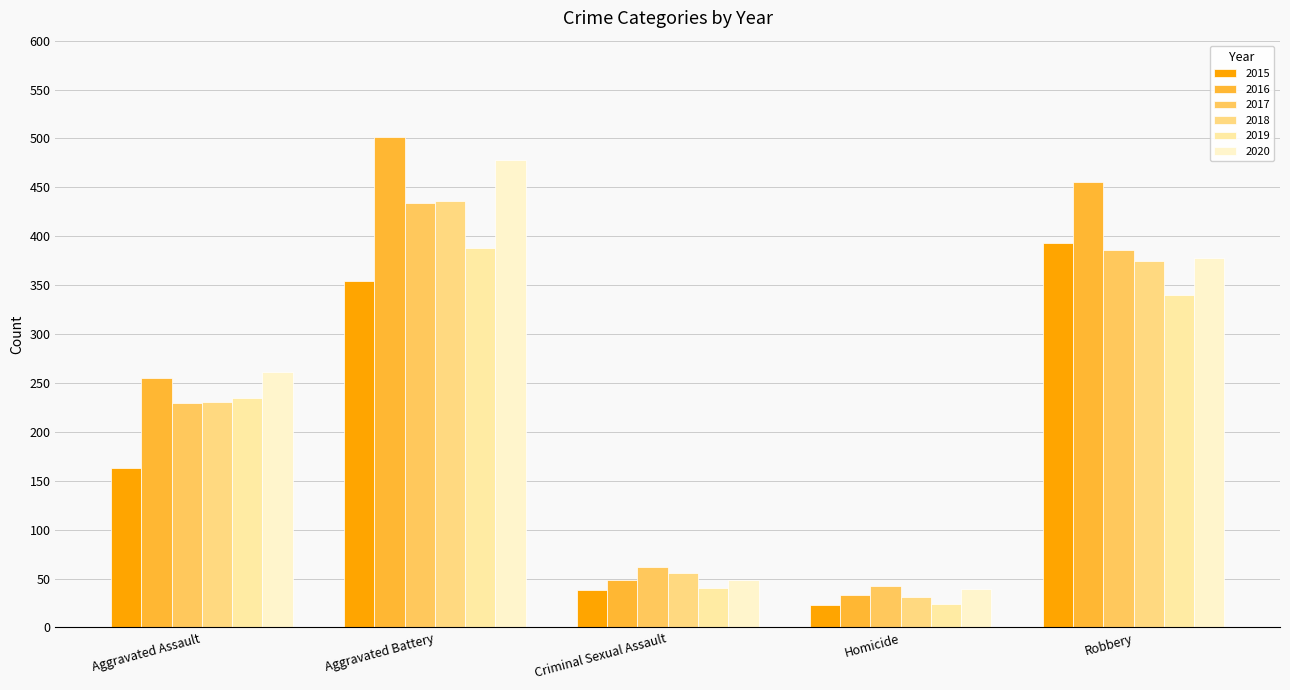

Rank the series by their maximum value, from highest to lowest.

2016, 2020, 2018, 2017, 2015, 2019